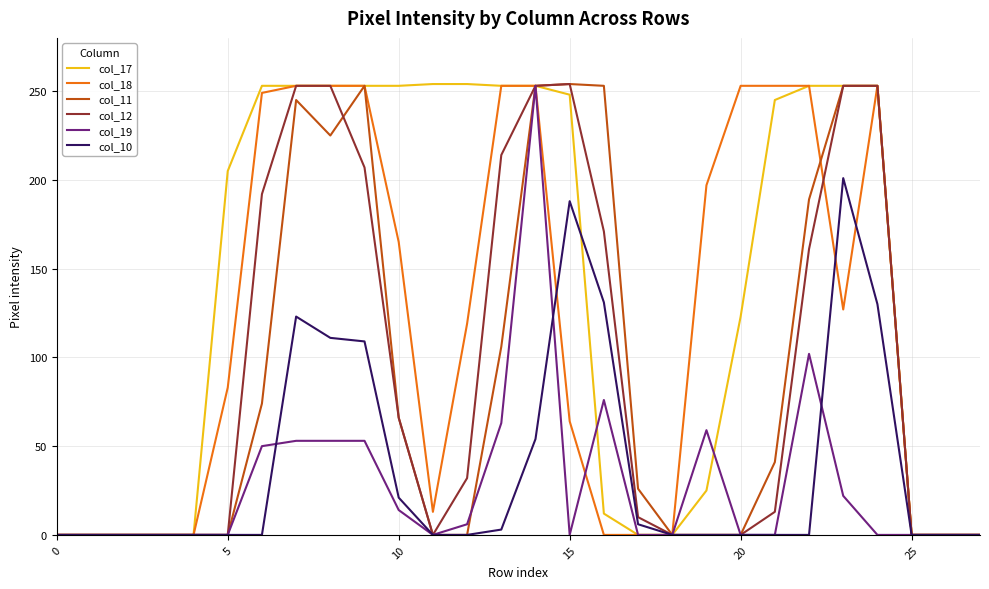

Which series has the largest total across all categories?

col_17